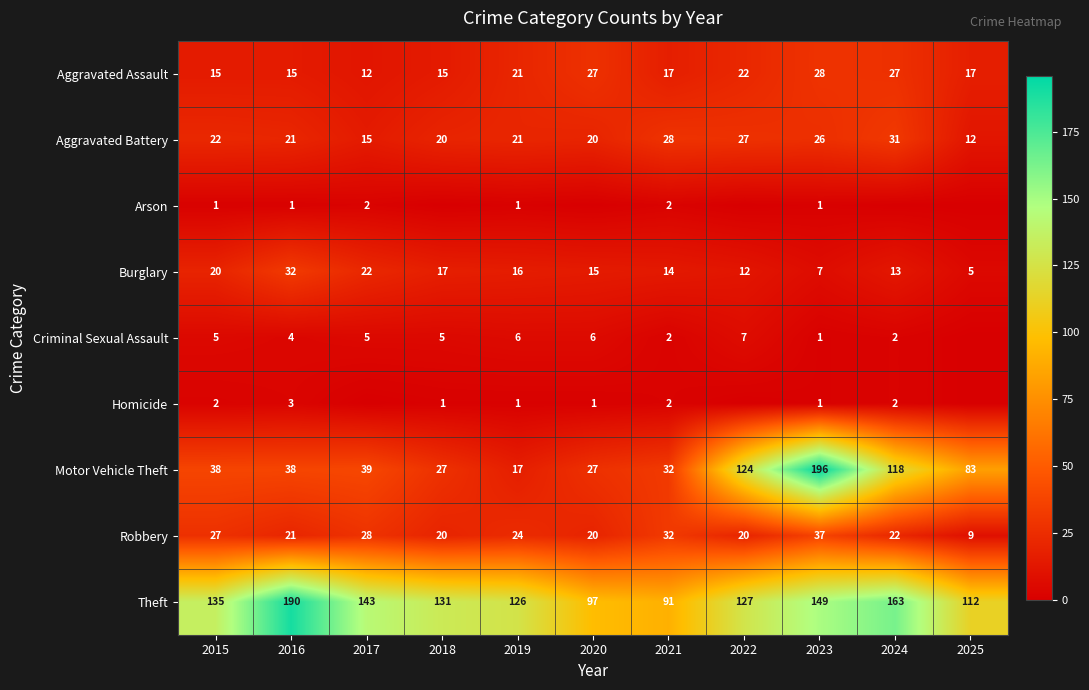

What is the difference between the maximum and minimum values in the Aggravated Assault series?

16